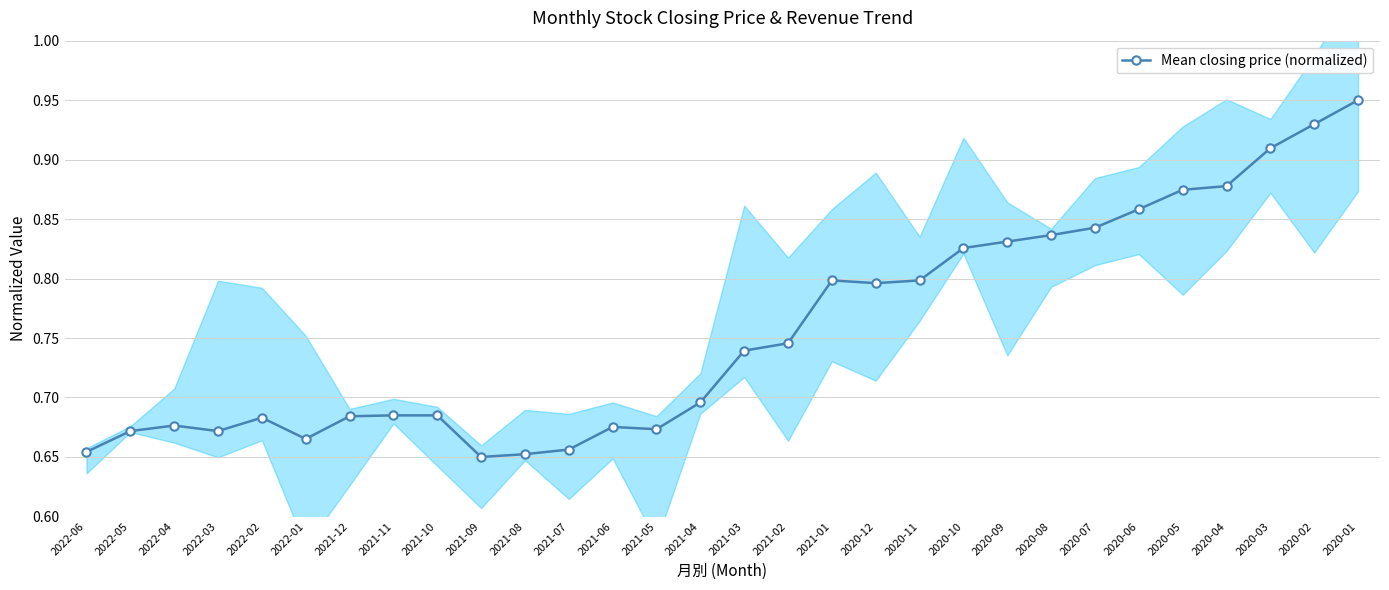

Reading right to left, transcribe all the data shown in this chart.

2020-01=0.9	2020-02=0.9	2020-03=0.9	2020-04=0.9	2020-05=0.9	2020-06=0.9	2020-07=0.8	2020-08=0.8	2020-09=0.8	2020-10=0.8	2020-11=0.8	2020-12=0.8	2021-01=0.8	2021-02=0.7	2021-03=0.7	2021-04=0.7	2021-05=0.7	2021-06=0.7	2021-07=0.7	2021-08=0.7	2021-09=0.7	2021-10=0.7	2021-11=0.7	2021-12=0.7	2022-01=0.7	2022-02=0.7	2022-03=0.7	2022-04=0.7	2022-05=0.7	2022-06=0.7